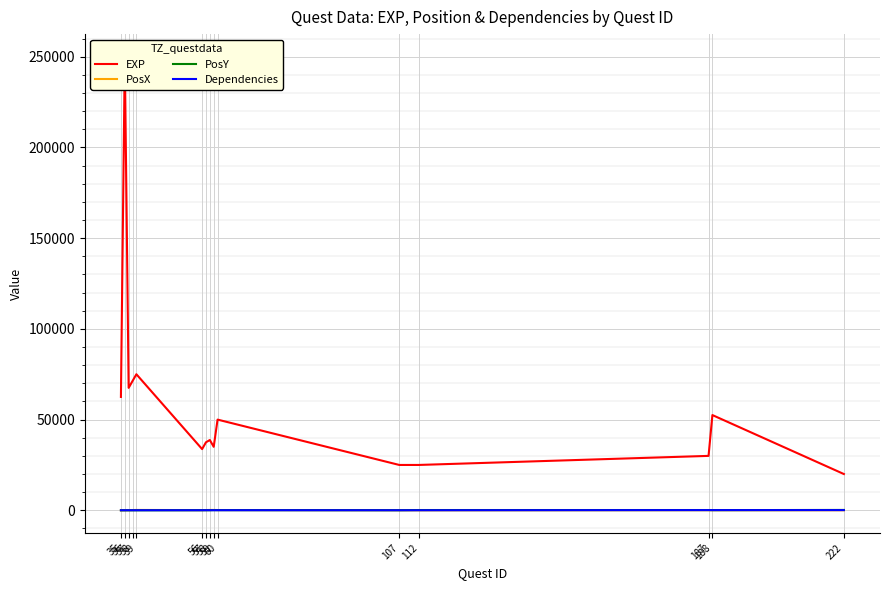

What is the spread (max minus min) of values at 188?

52450